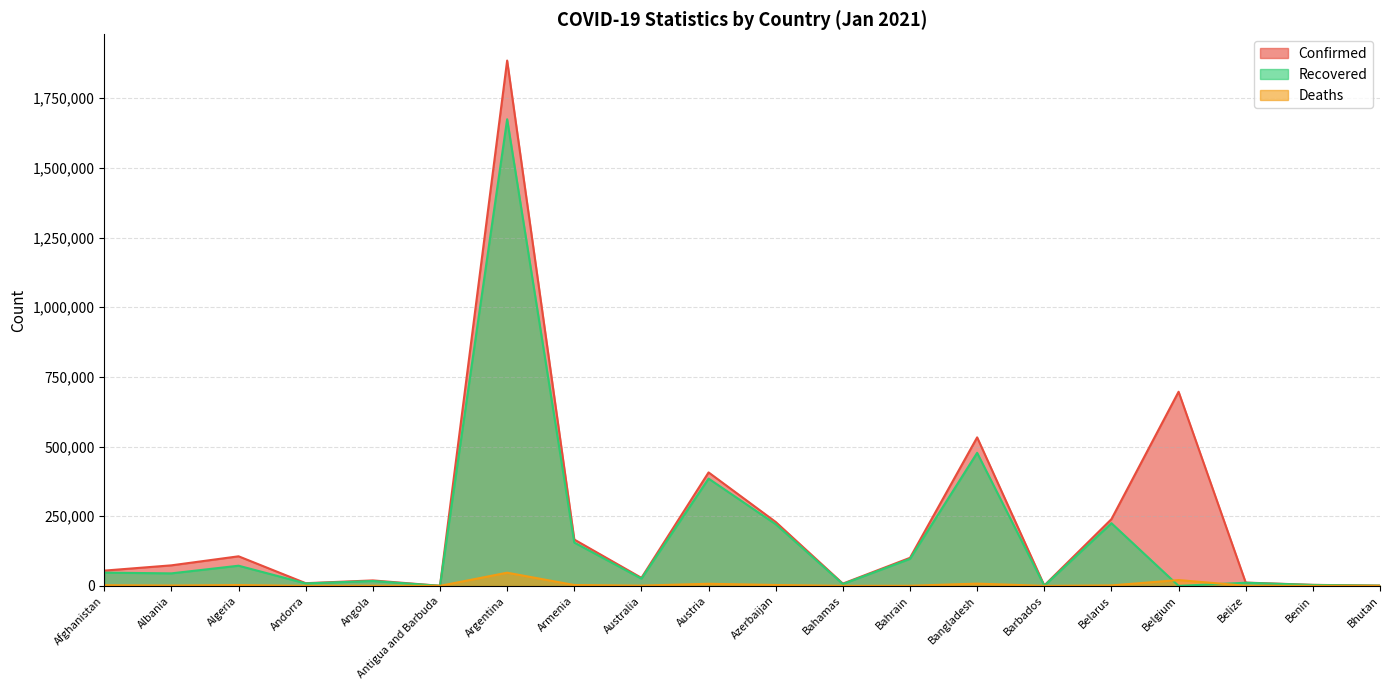

What is the label of the 20th point from the right?

Afghanistan